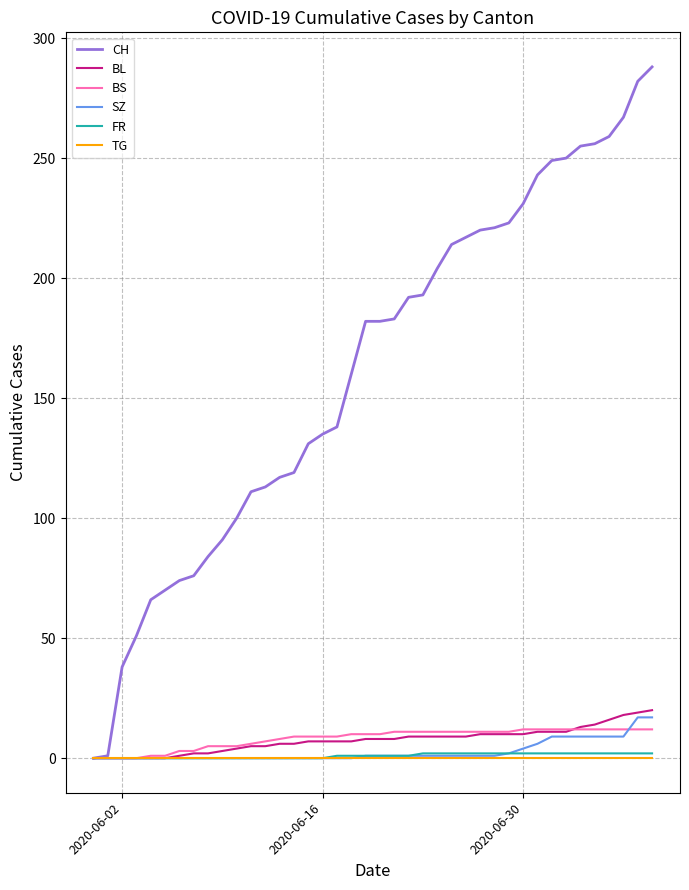

Which series has the largest range (max minus min)?

CH